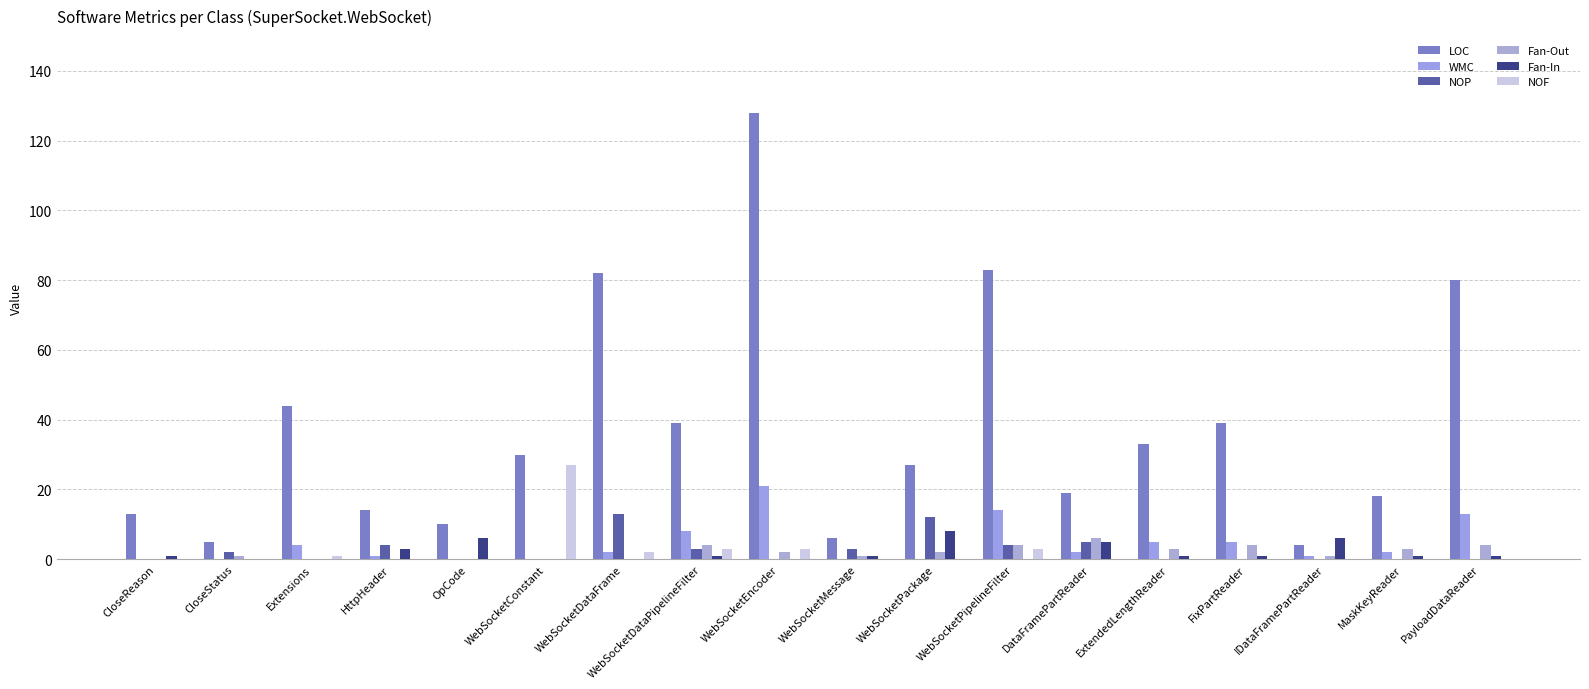

The value of Fan-Out at IDataFramePartReader is 1. True or false?

True